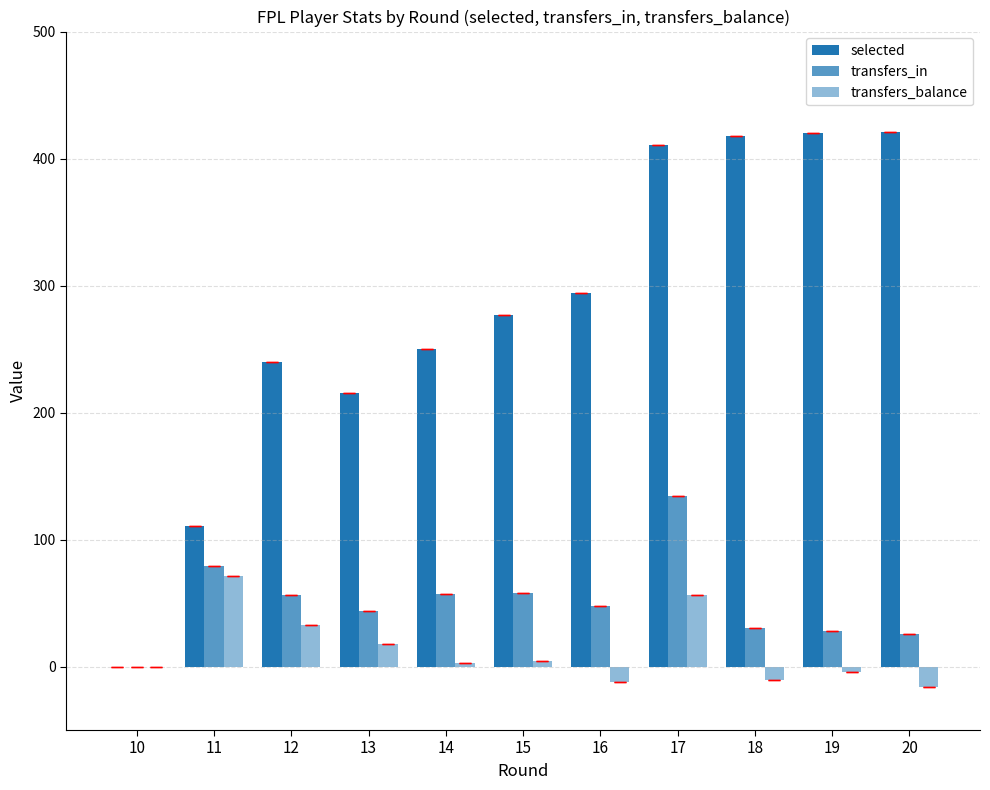

What is the total value across all series at 13?

277